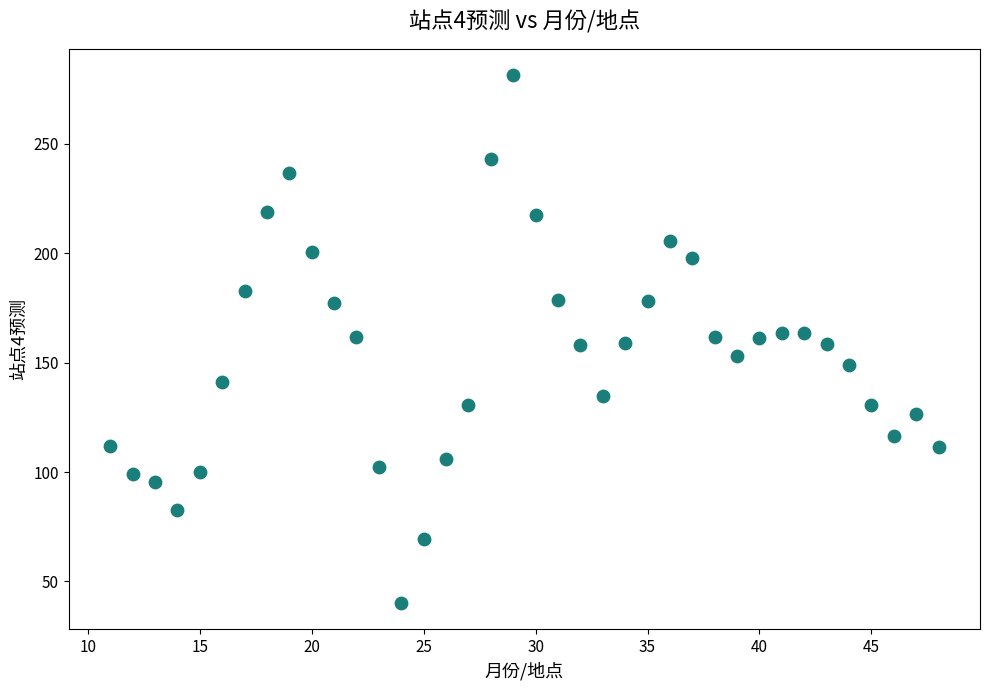

What is the range of X values (max minus min)?

37.0